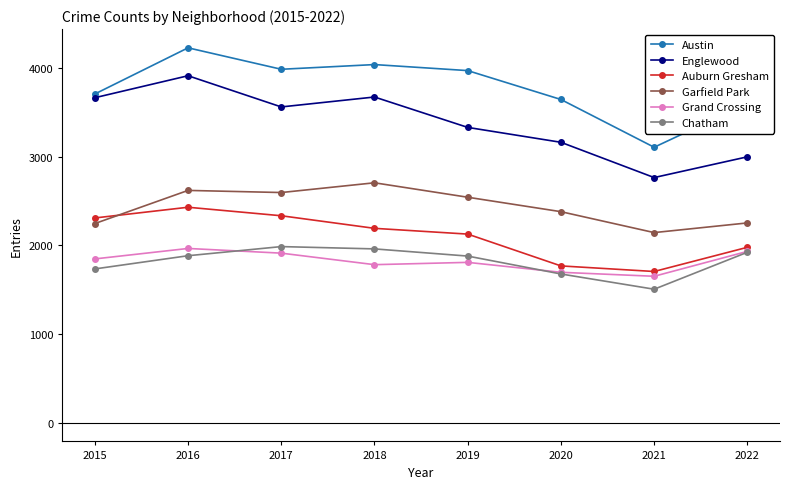

What is the value of the Garfield Park point at the 8th from the left?

2254